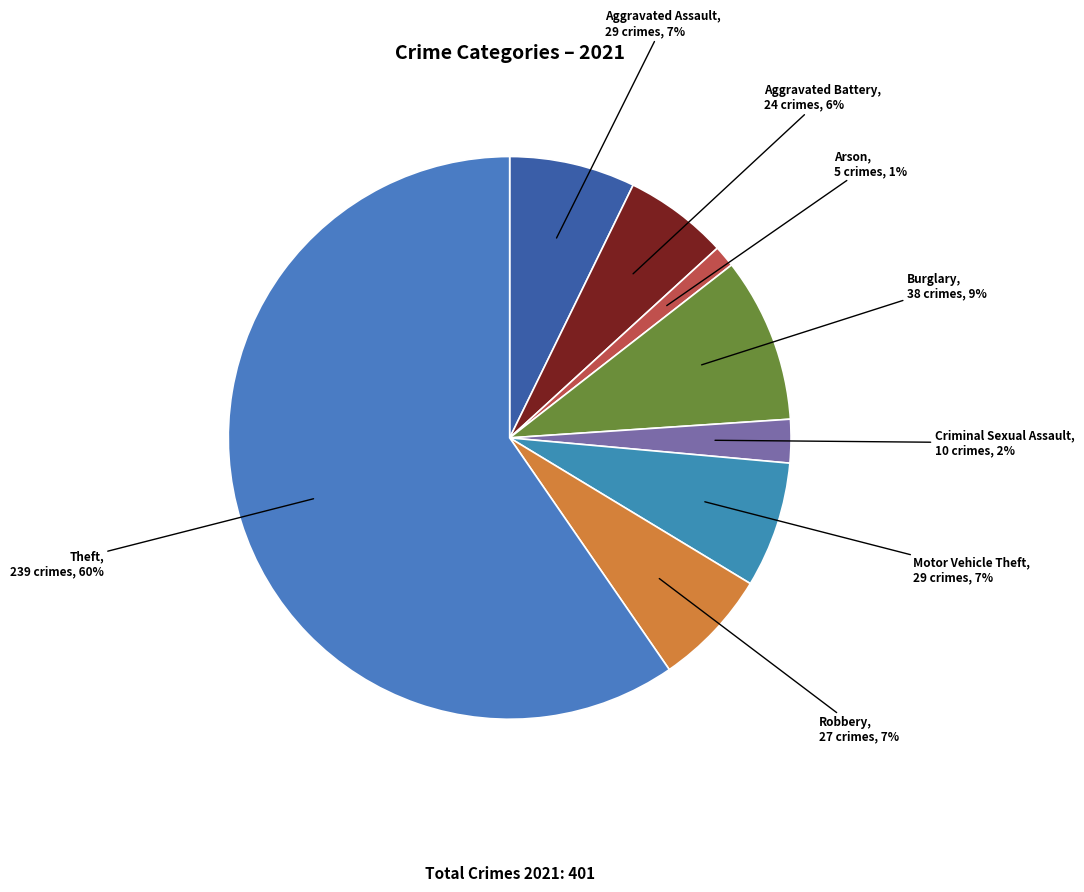

Combined, do Arson and Burglary account for over 50%?

No